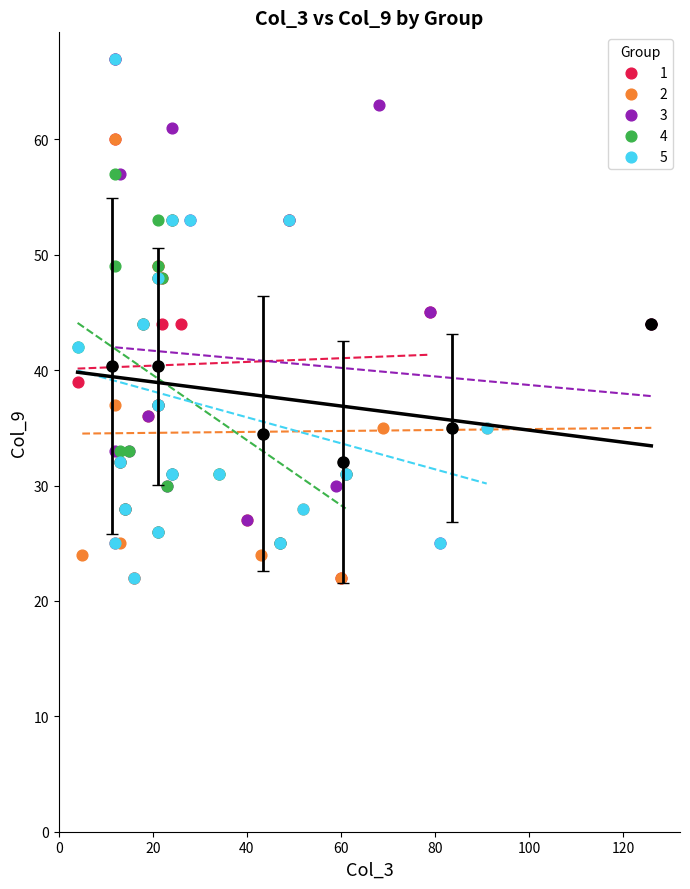

What are all the series names shown in the legend?

1, 2, 3, 4, 5